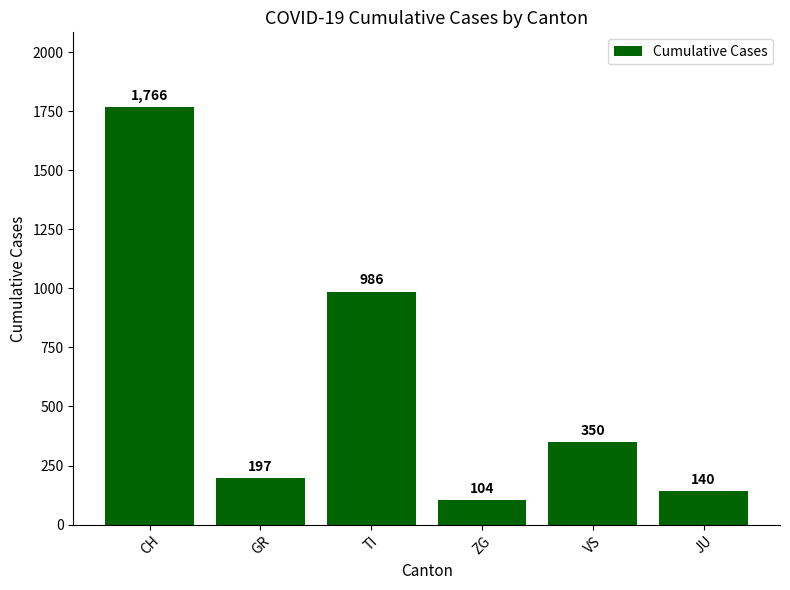

Rank the categories by value from lowest to highest.

ZG, JU, GR, VS, TI, CH